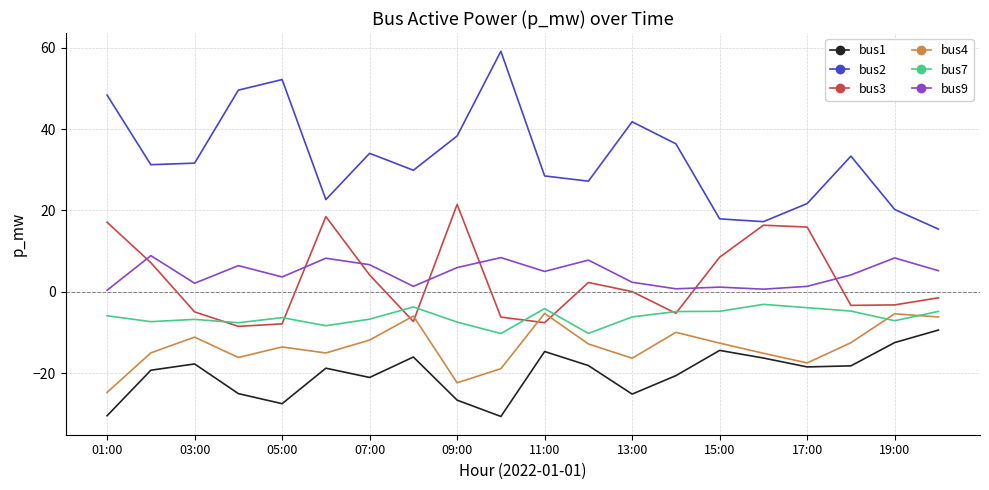

What is the maximum value shown in the chart?

59.1